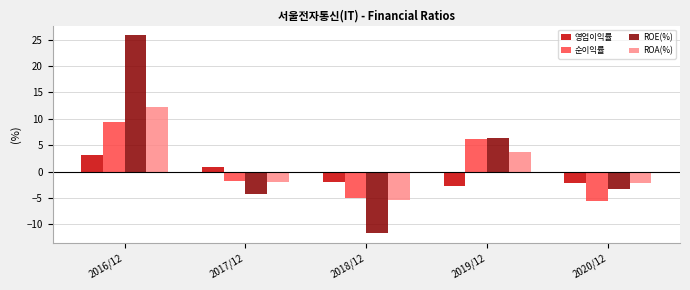

Which series has the largest range (max minus min)?

ROE(%)